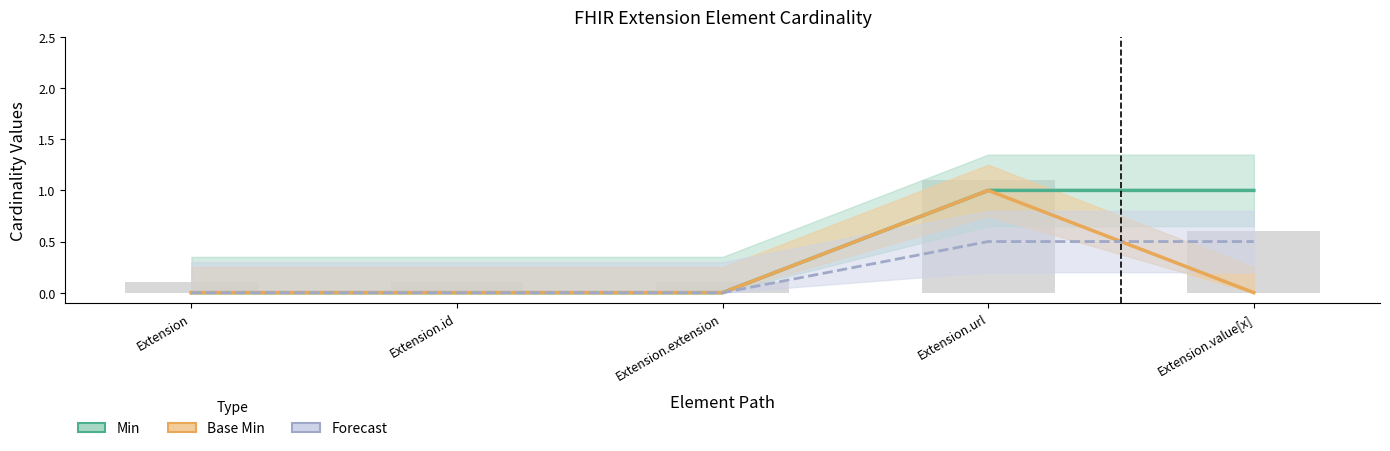

True or false: Base Min has a value of -0.4 at Extension.value[x].

False